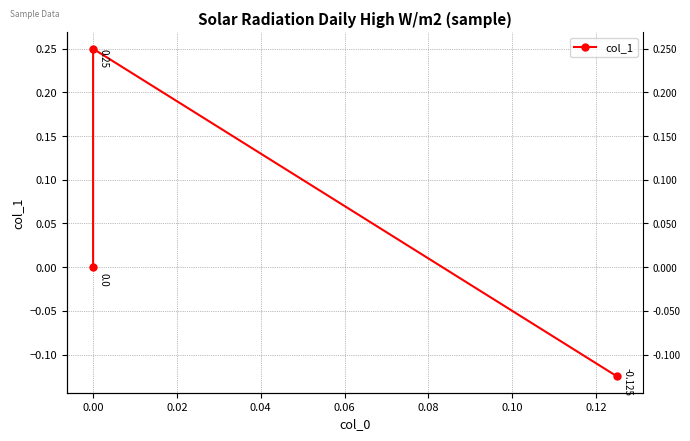

True or false: the data shows -0.2 at 0.00.

False